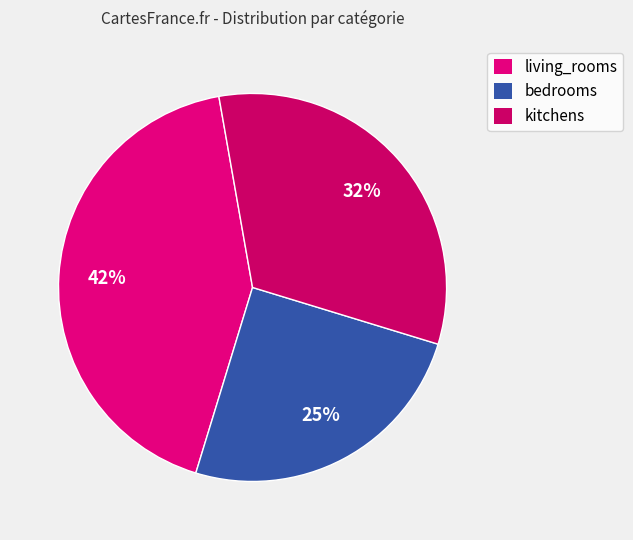

To the nearest percent, what is the difference between the largest and smallest slice percentages?

18%